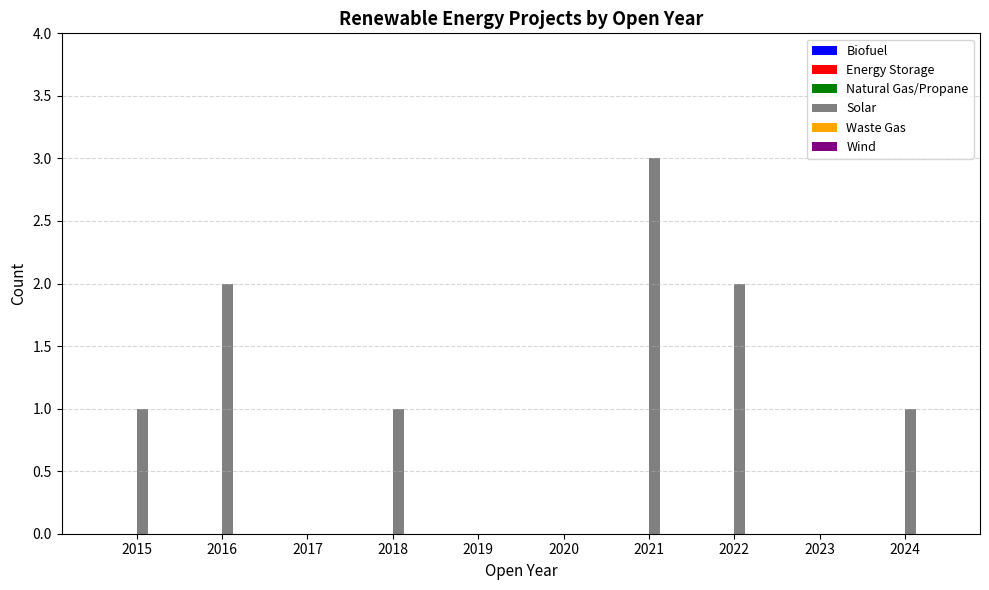

Reading left to right, list all the values displayed in this chart.

2015=1	2016=2	2017=0	2018=1	2019=0	2020=0	2021=3	2022=2	2023=0	2024=1